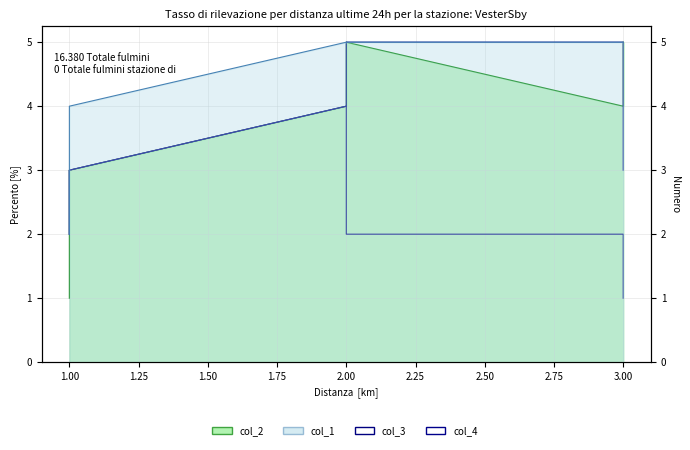

The value of col_3 at 2.00 is 2. True or false?

True